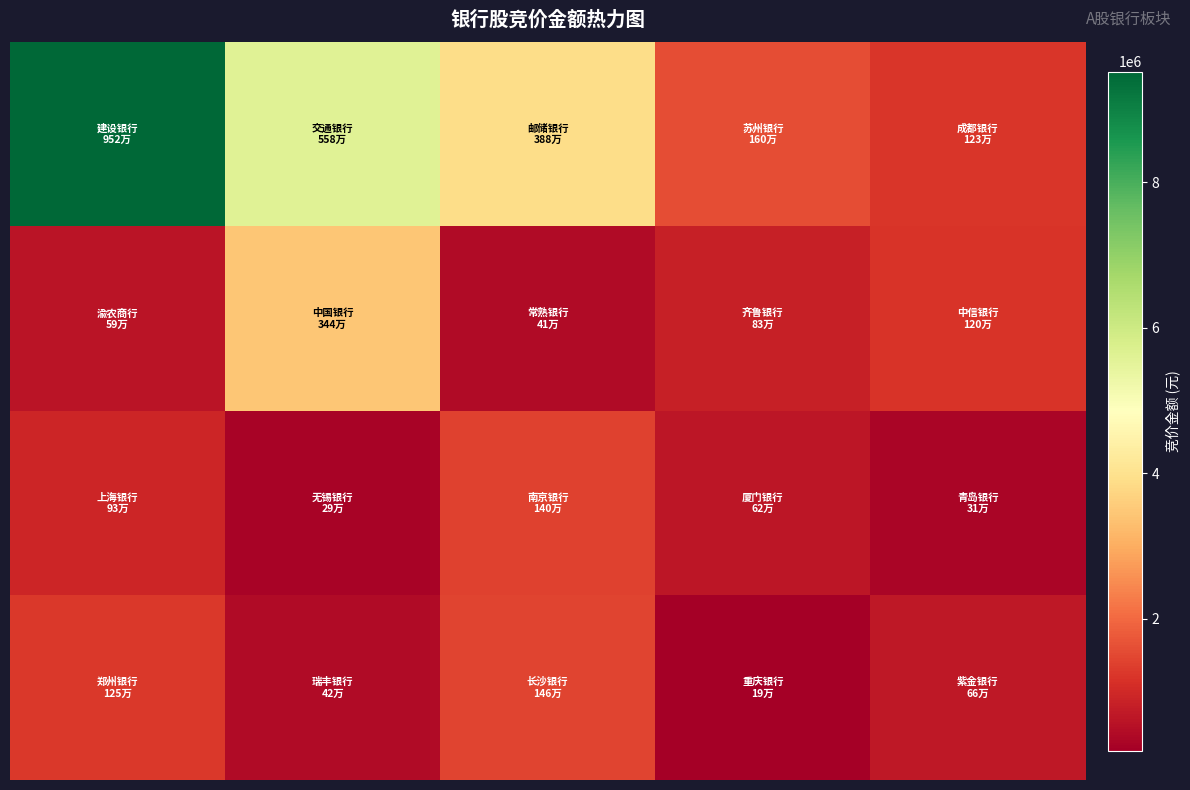

At how many categories does at least one series exceed 4889001?

2